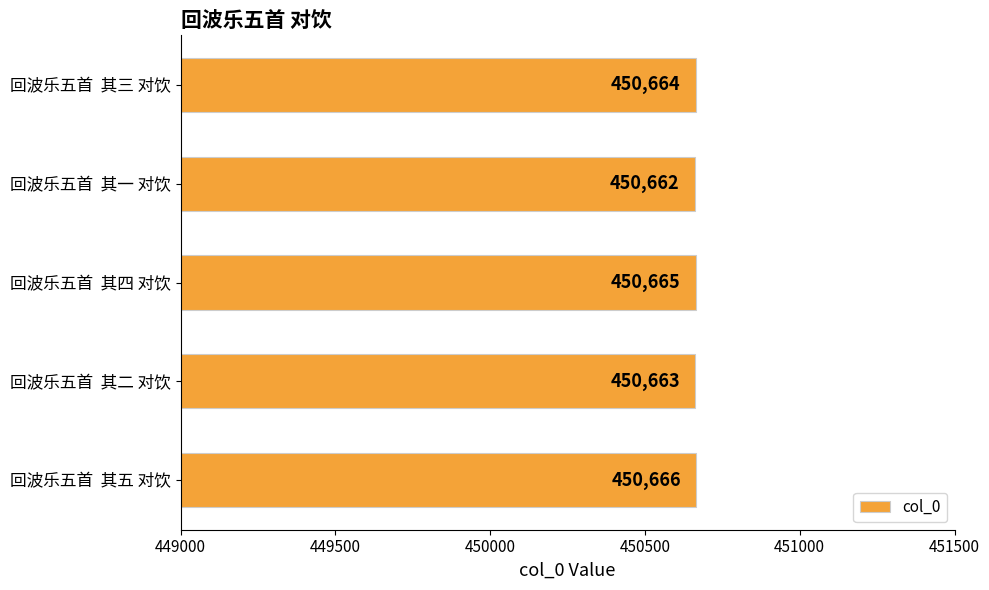

List the labels in order of value, largest first.

回波乐五首  其五 对饮, 回波乐五首  其四 对饮, 回波乐五首  其三 对饮, 回波乐五首  其二 对饮, 回波乐五首  其一 对饮